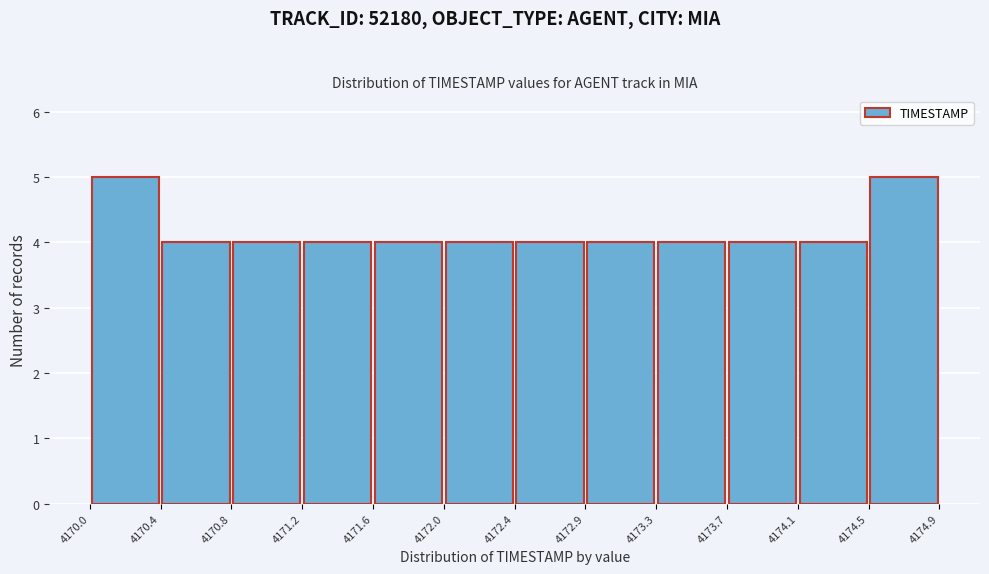

How tall is the bar that spans 4172.9 to 4173.3 on the x-axis? The values are not printed on the chart, so give them approximately, as read against the axis.

4